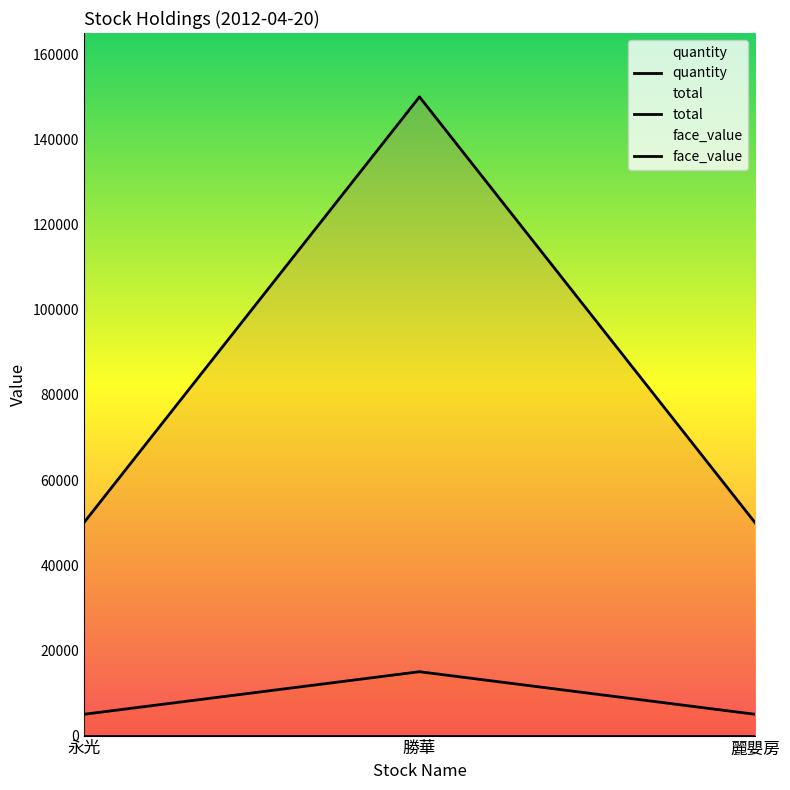

True or false: quantity has a value of 5000 at 麗嬰房.

True